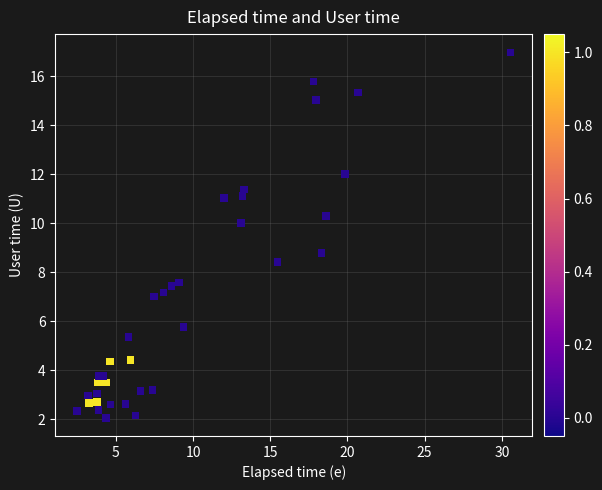

What Y value in the scatter plot is closest to 9?

8.8